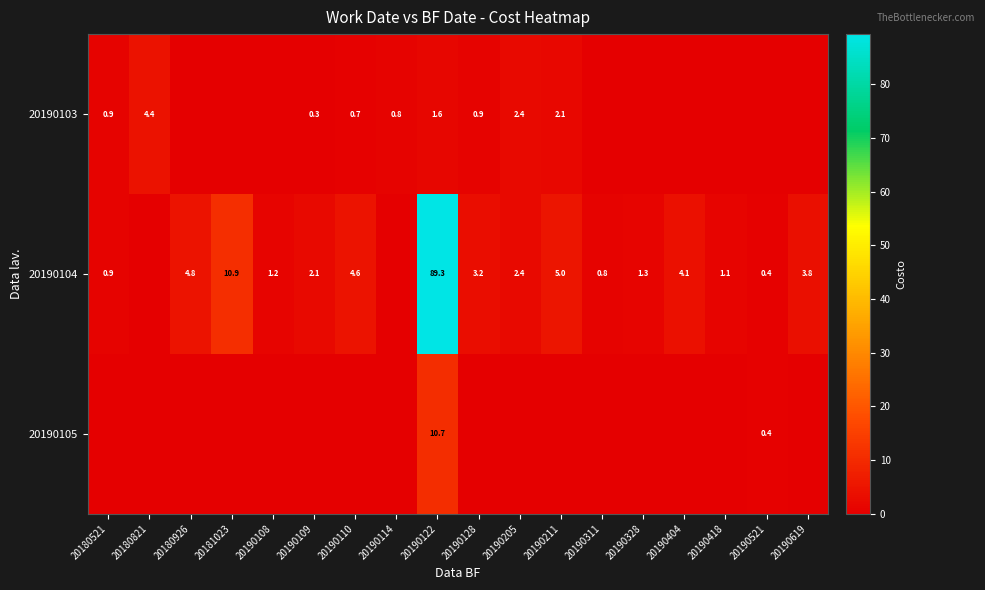

What is the maximum value shown in the chart?

89.3